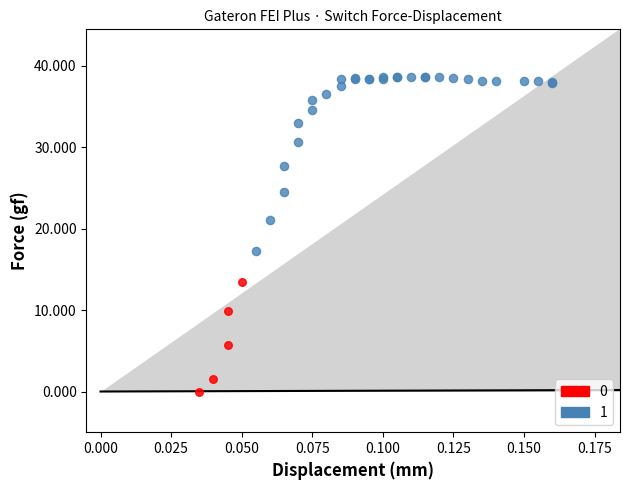

Which series has the widest spread of Y values?

1